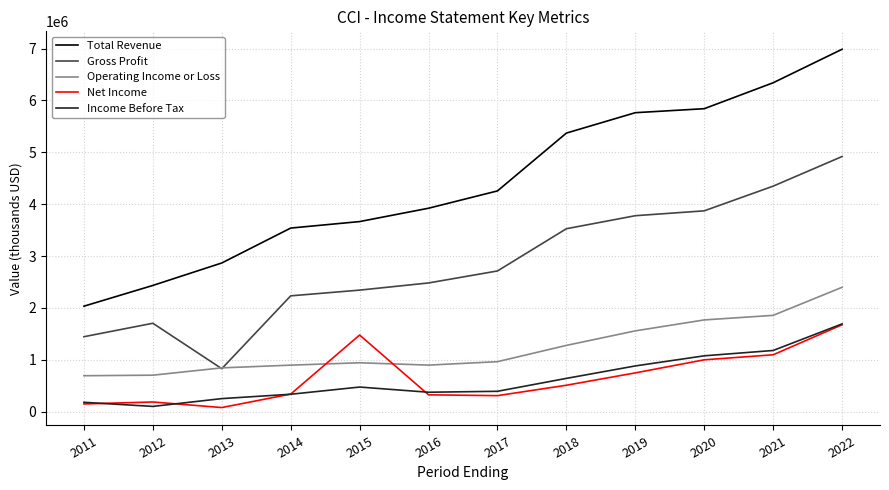

What is the spread (max minus min) of values at 2011?

1884600